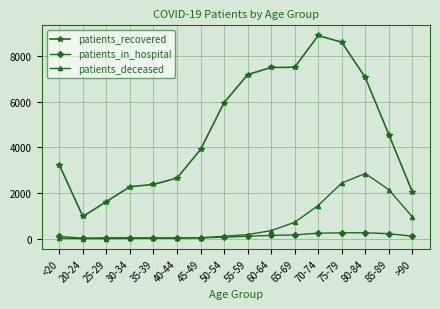

Rank the series by their maximum value, from highest to lowest.

patients_recovered, patients_deceased, patients_in_hospital